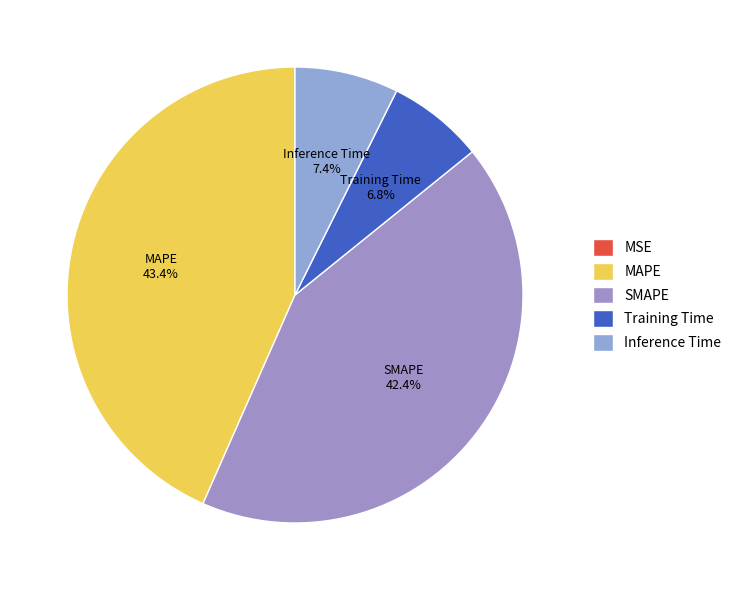

To the nearest percent, what is the combined percentage of MSE and Inference Time?

7%